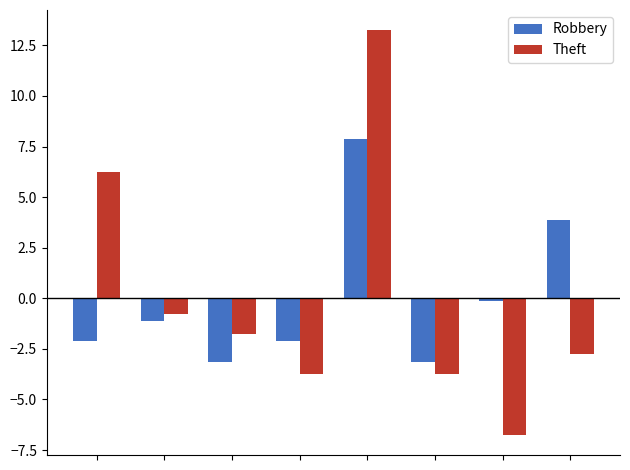

What is the highest value of the Robbery series?

7.9